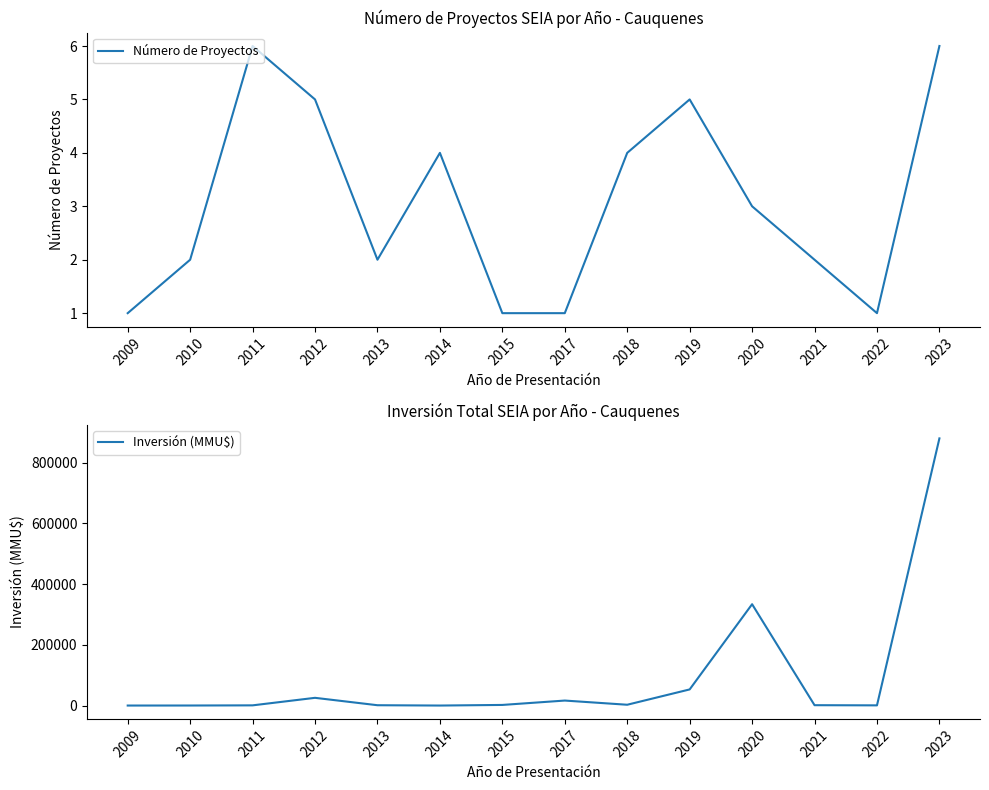

How many interior local valleys does the Inversión (MMU$) series have?

3